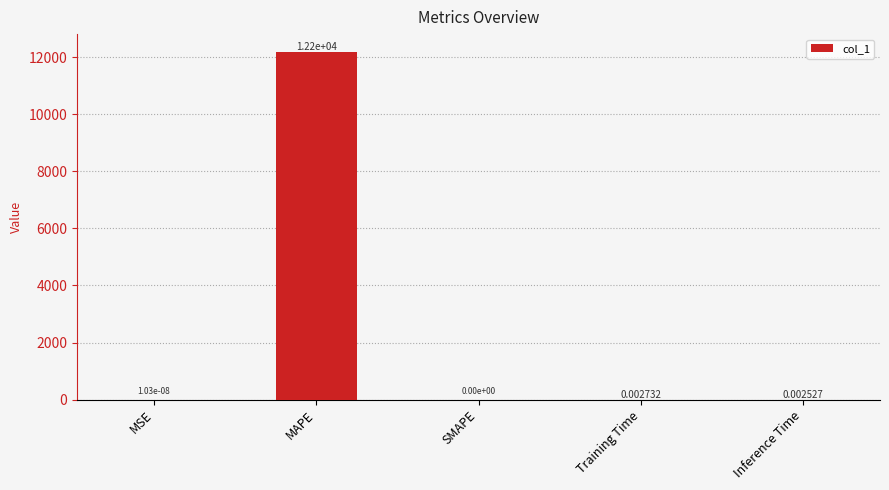

How many categories are shown in the chart?

5